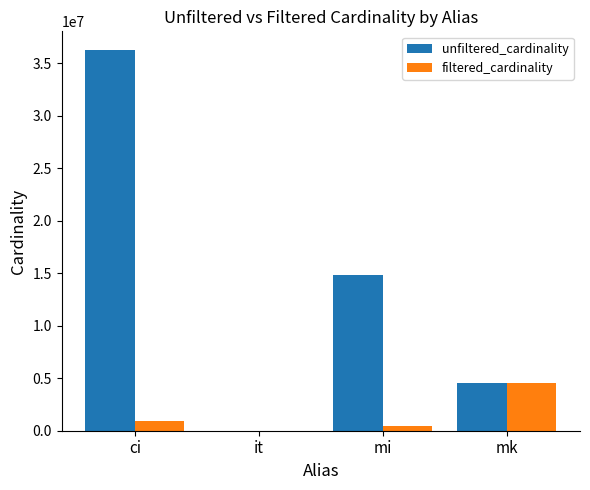

Reading left to right, list all the values displayed in this chart.

unfiltered_cardinality: ci=36244344	it=113	mi=14835720	mk=4523930
filtered_cardinality: ci=897652	it=1	mi=463988	mk=4523930